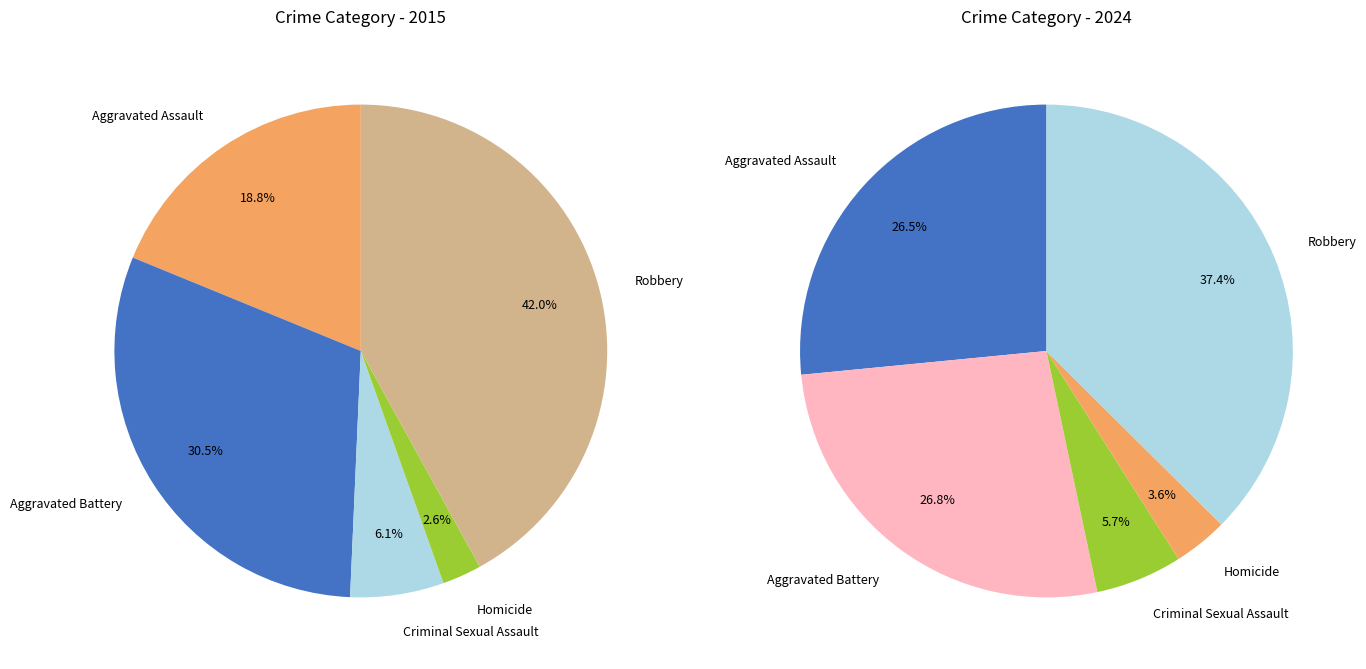

Which series has the largest range (max minus min)?

values_2015